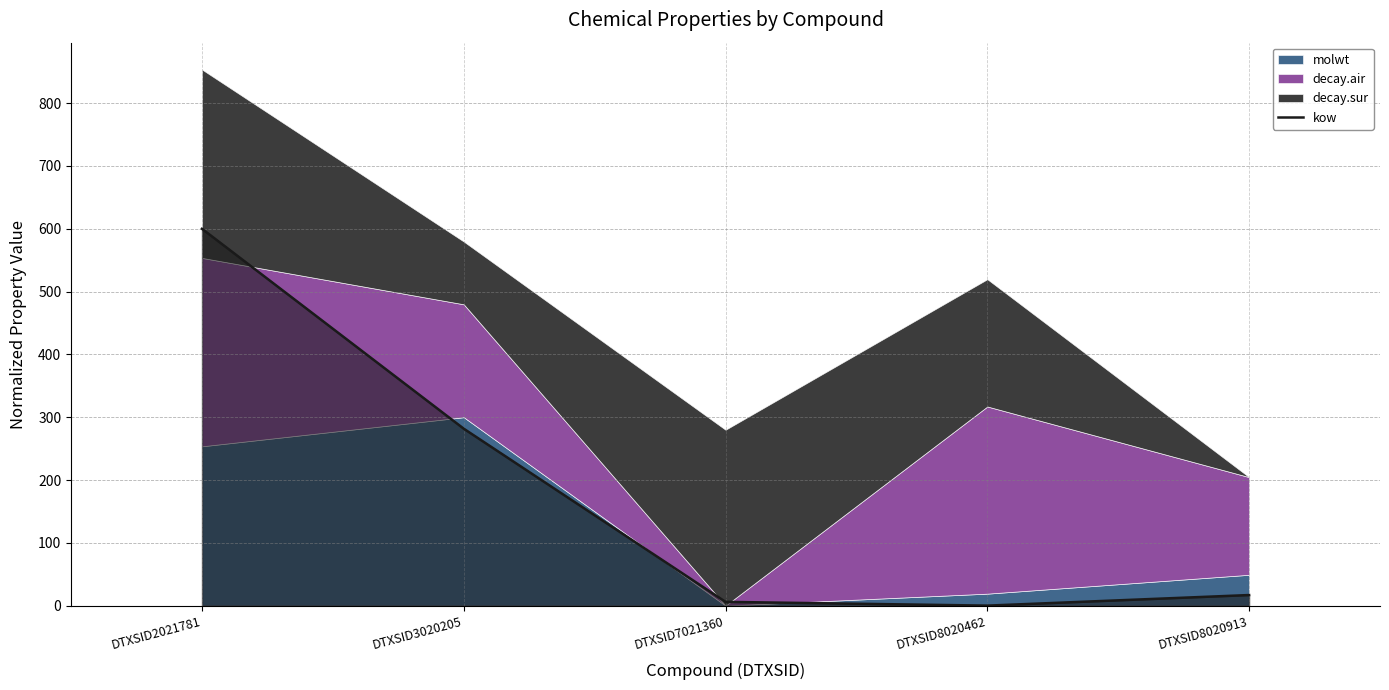

Is it true that kow equals 500.9 at DTXSID3020205?

False